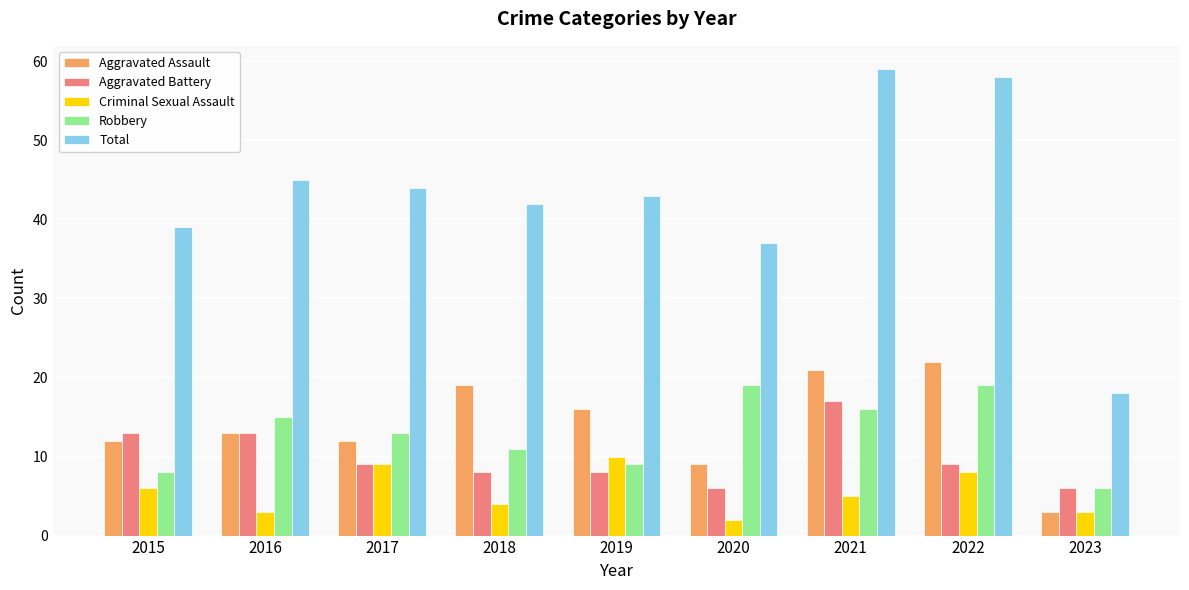

Reading left to right, what are all the values shown in this chart?

Aggravated Assault: 2015=12	2016=13	2017=12	2018=19	2019=16	2020=9	2021=21	2022=22	2023=3
Aggravated Battery: 2015=13	2016=13	2017=9	2018=8	2019=8	2020=6	2021=17	2022=9	2023=6
Criminal Sexual Assault: 2015=6	2016=3	2017=9	2018=4	2019=10	2020=2	2021=5	2022=8	2023=3
Robbery: 2015=8	2016=15	2017=13	2018=11	2019=9	2020=19	2021=16	2022=19	2023=6
Total: 2015=39	2016=45	2017=44	2018=42	2019=43	2020=37	2021=59	2022=58	2023=18